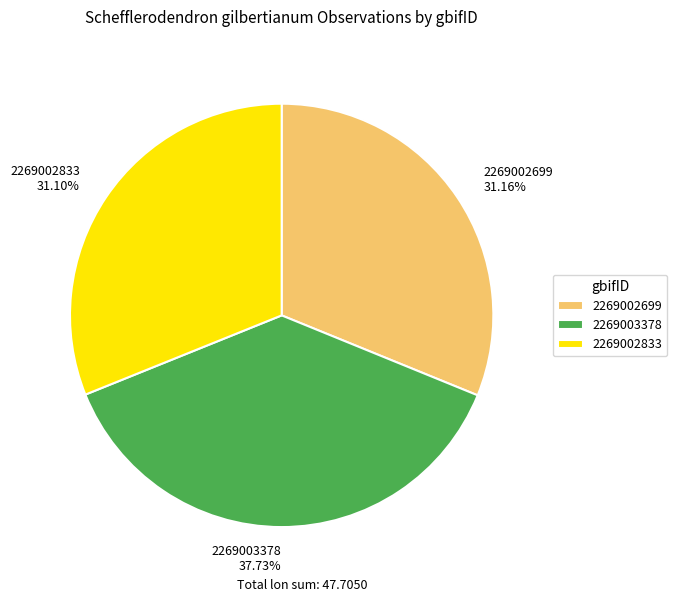

Combined, what portion of the pie is 2269002833 and 2269003378?

68.8%